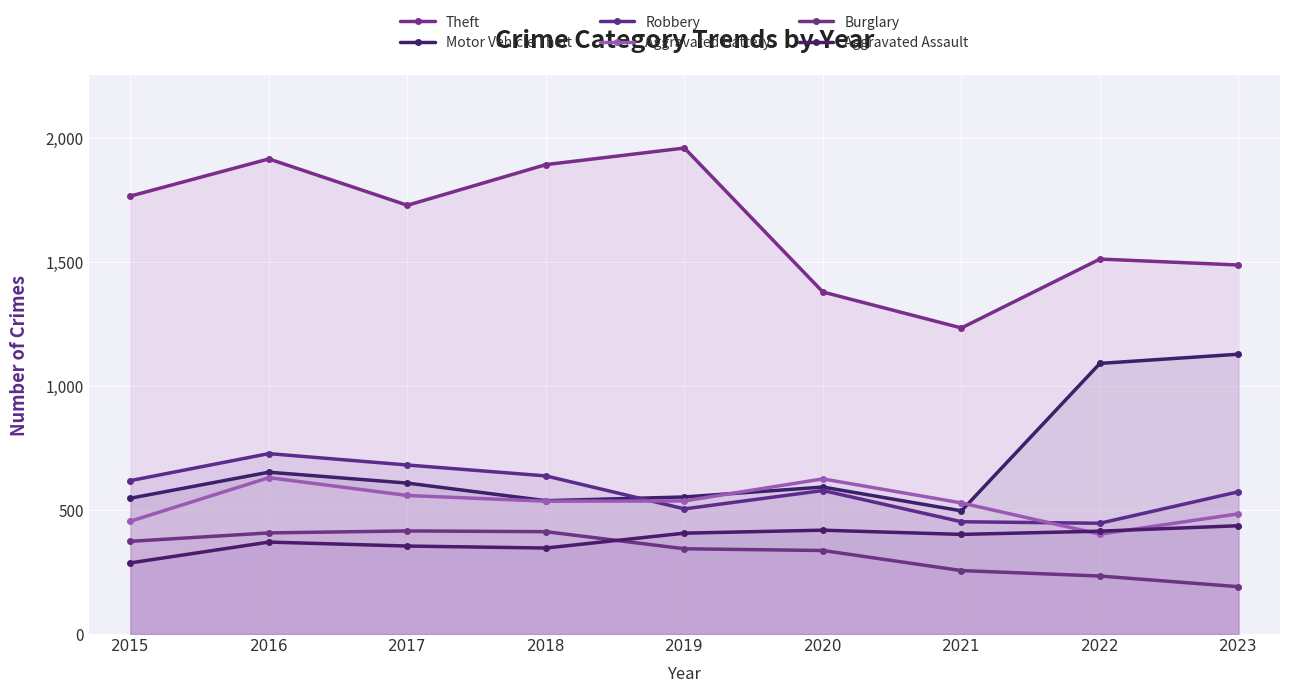

Reading right to left, transcribe all the data shown in this chart.

Theft: 1489	1513	1235	1380	1961	1894	1730	1917	1767
Motor Vehicle Theft: 1129	1092	497	593	553	538	609	653	548
Robbery: 574	447	453	579	505	638	682	728	619
Aggravated Battery: 485	403	529	626	537	536	559	631	455
Burglary: 191	234	256	337	344	413	416	408	374
Aggravated Assault: 437	415	402	419	407	347	355	371	287